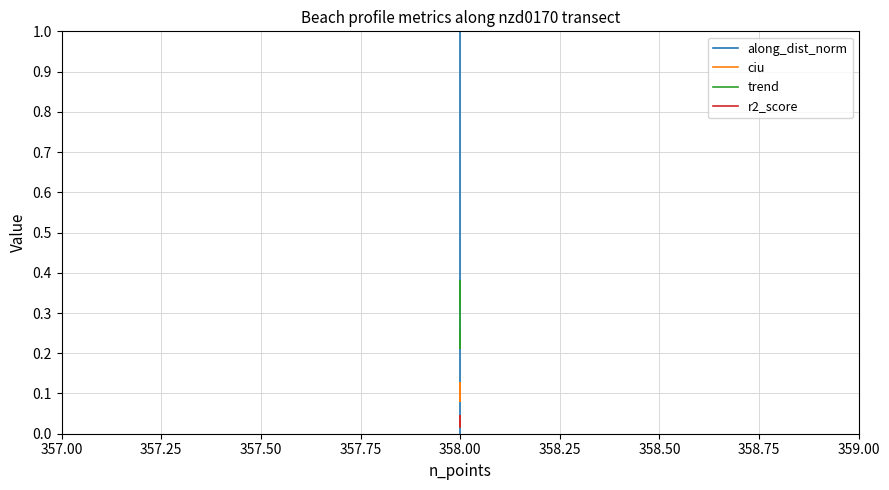

What is the greatest value displayed?

1.0